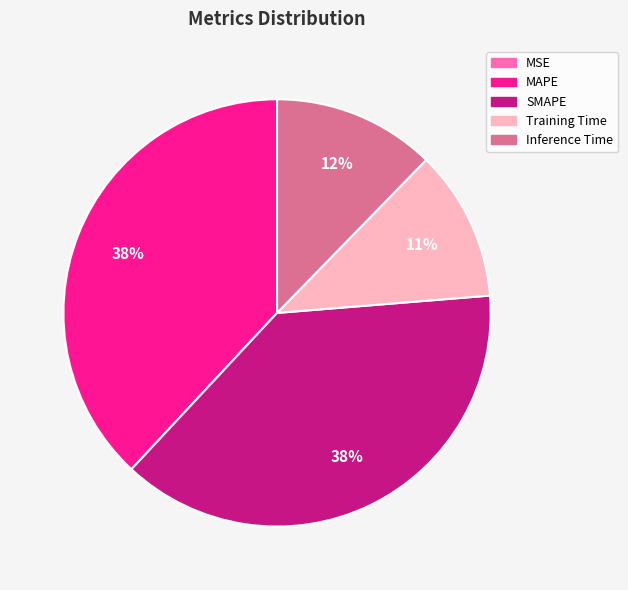

To the nearest percent, what portion does SMAPE represent?

38%